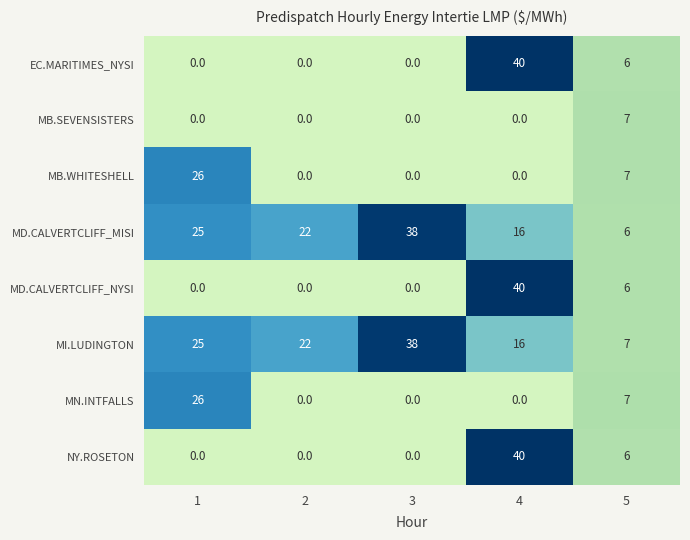

What is the maximum value shown in the chart?

40